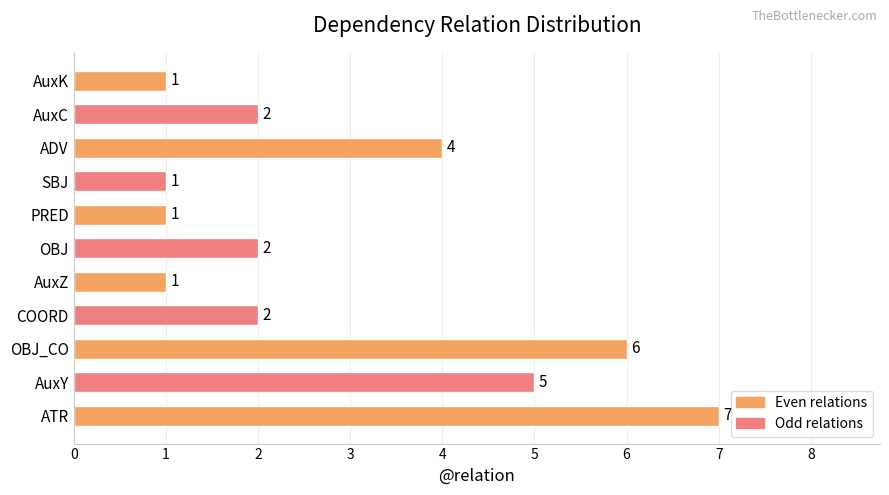

How many bars are there in total?

11